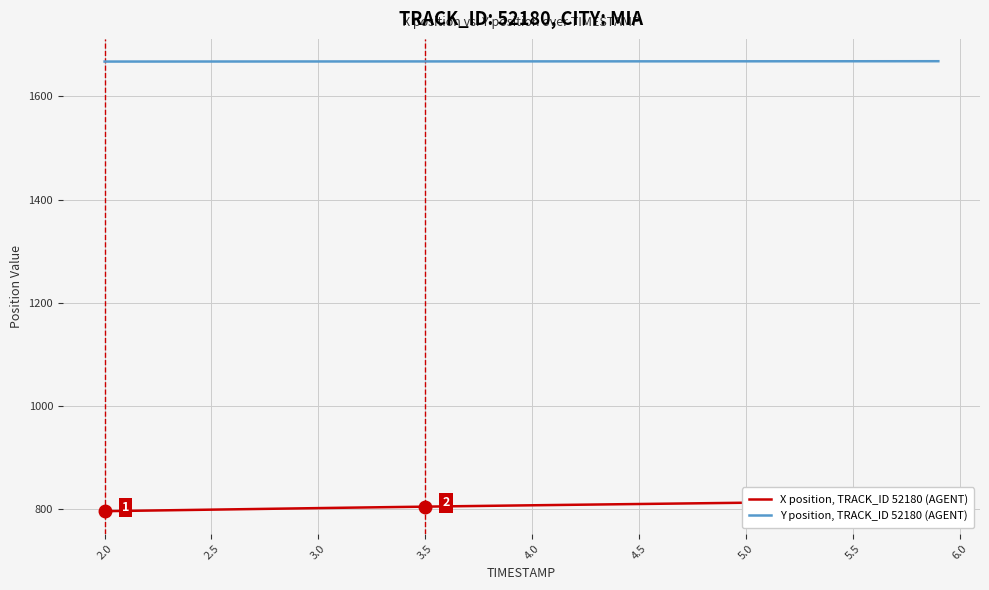

How many distinct data groups are displayed?

2